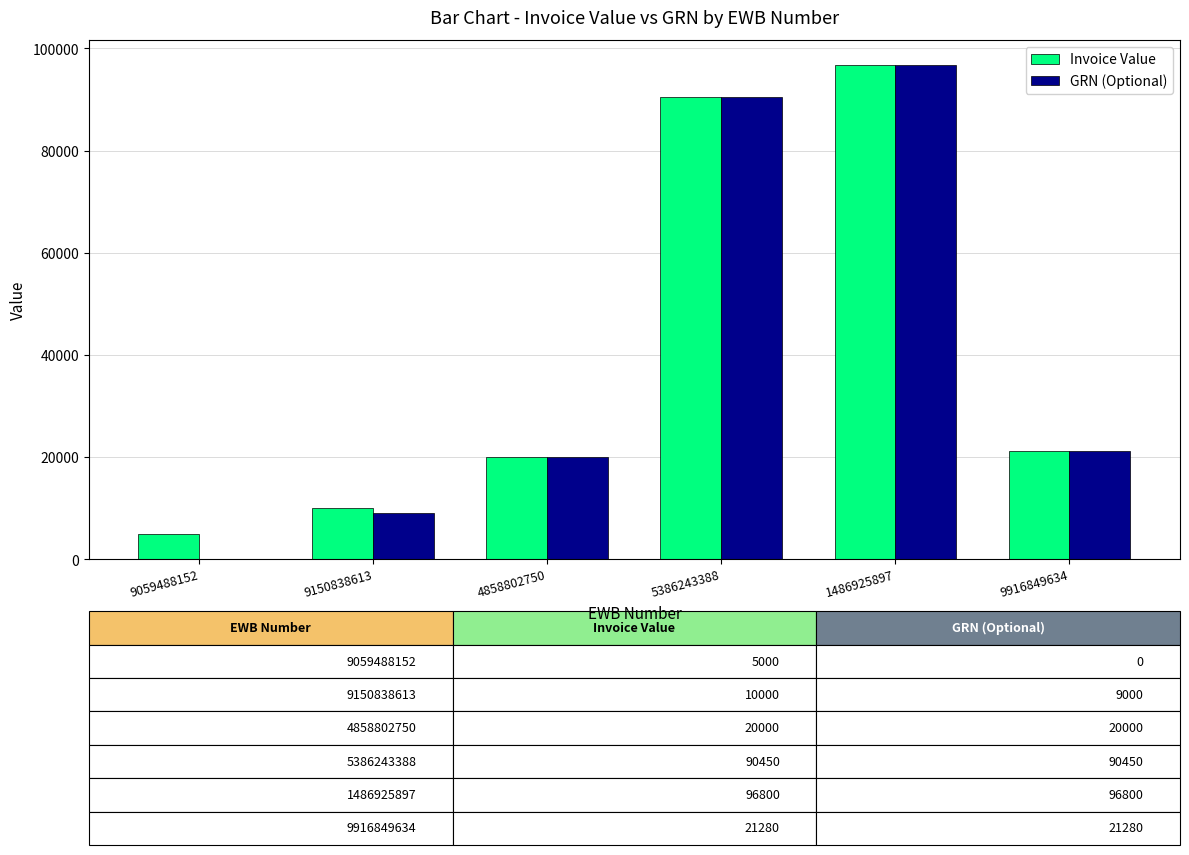

True or false: Invoice Value has a value of 5000 at 9059488152.

True